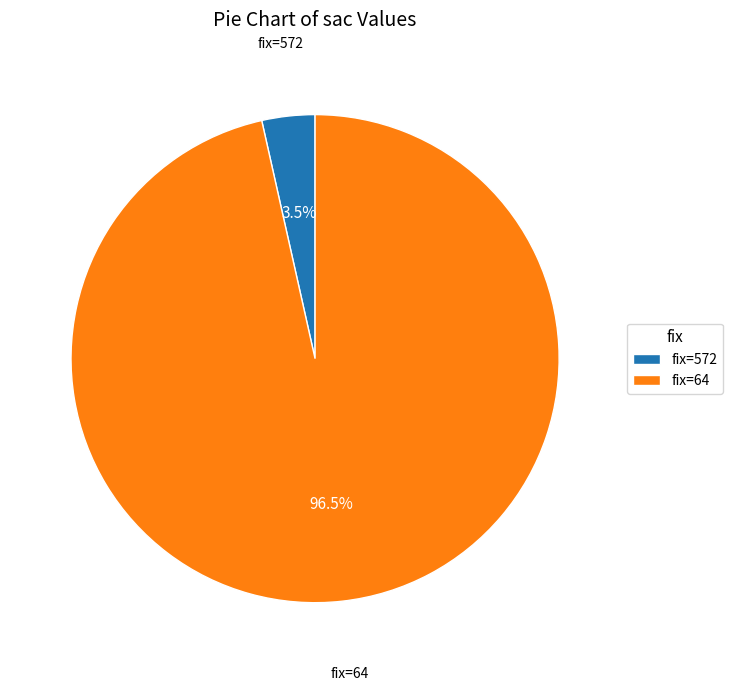

Which category has the biggest portion of the pie?

fix=64